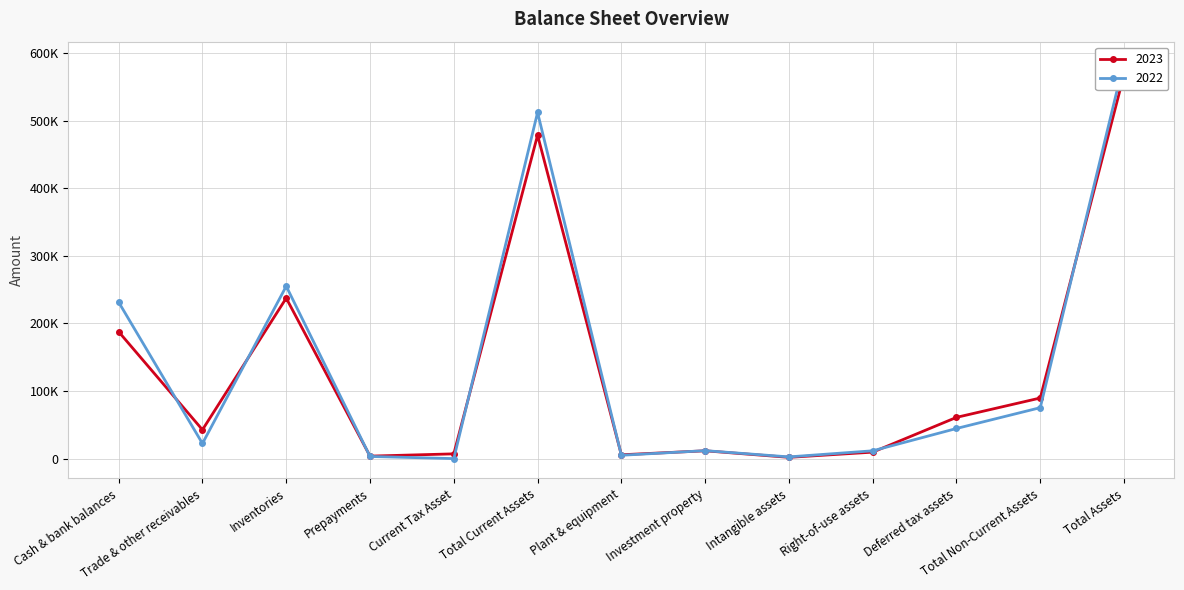

Rank the categories by 2023 value from highest to lowest.

Total Assets, Total Current Assets, Inventories, Cash & bank balances, Total Non-Current Assets, Deferred tax assets, Trade & other receivables, Investment property, Right-of-use assets, Current Tax Asset, Plant & equipment, Prepayments, Intangible assets